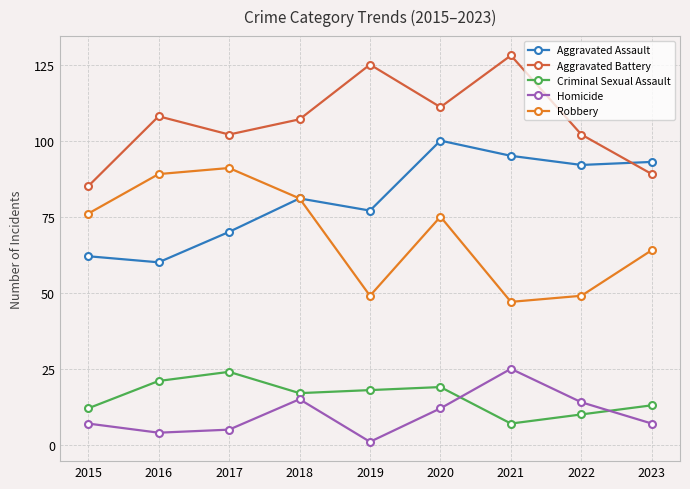

Which series changed the most between 2019 and 2020?

Robbery